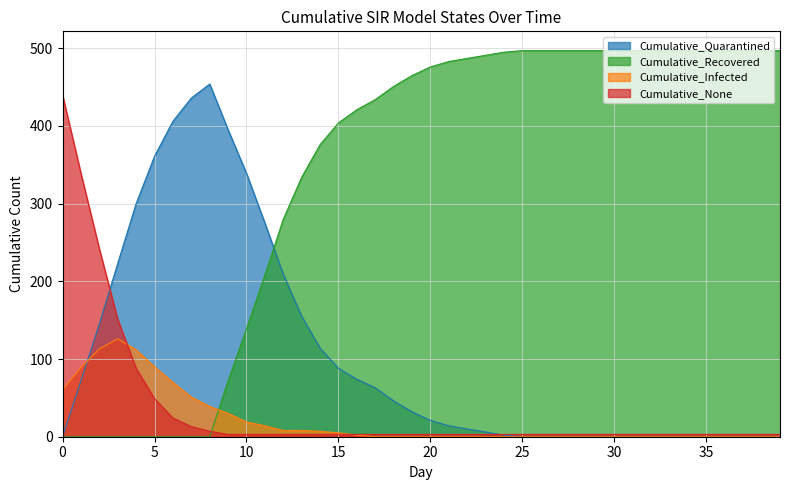

Which series has the largest range (max minus min)?

Cumulative_Recovered